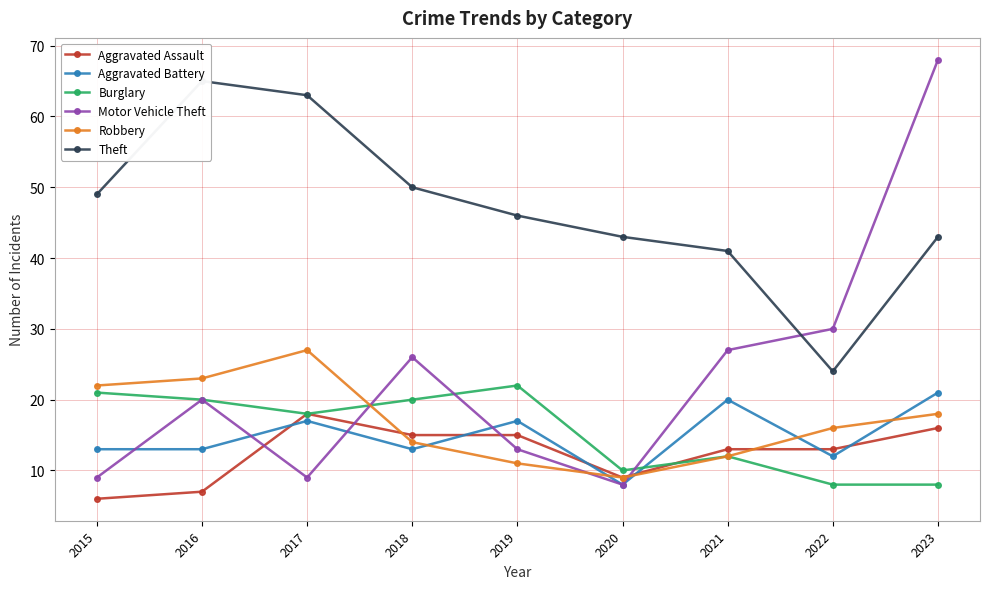

How many series are shown in this chart?

6